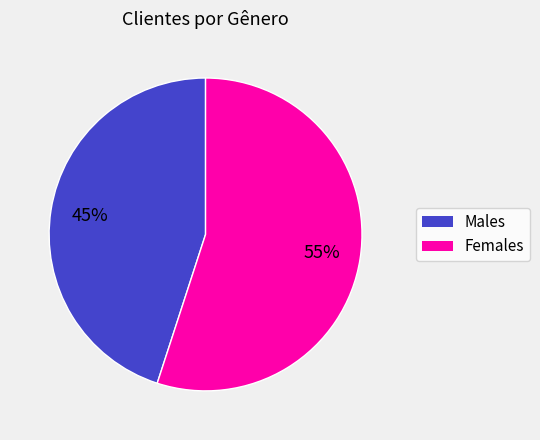

To the nearest percent, what is the difference between the largest and smallest slice percentages?

10%